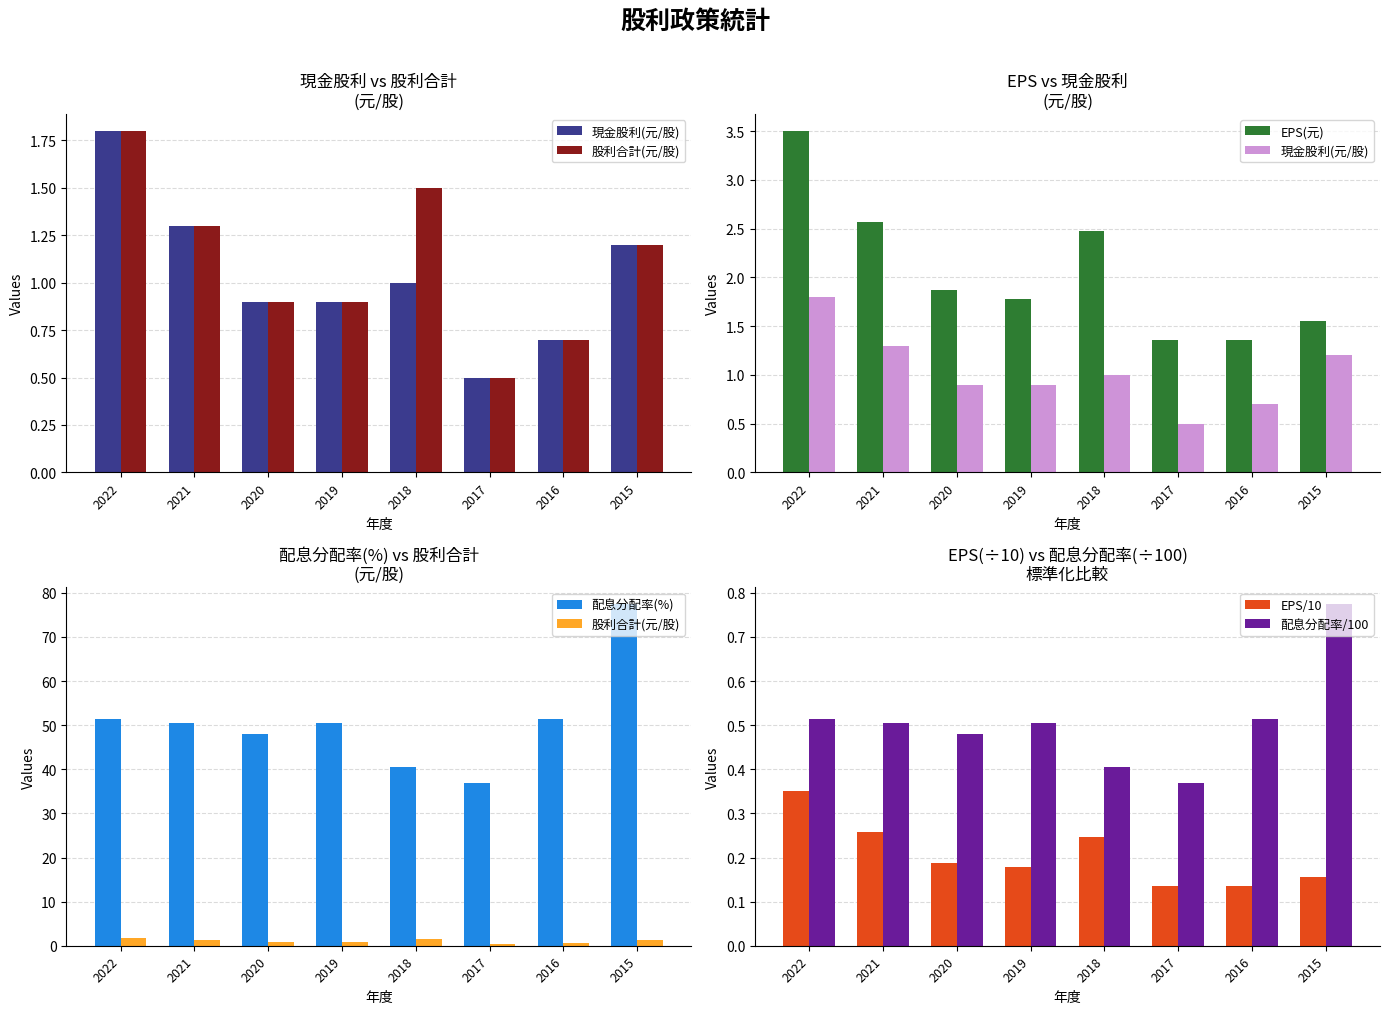

How many data points in 股利合計(元/股) are less than 1?

4